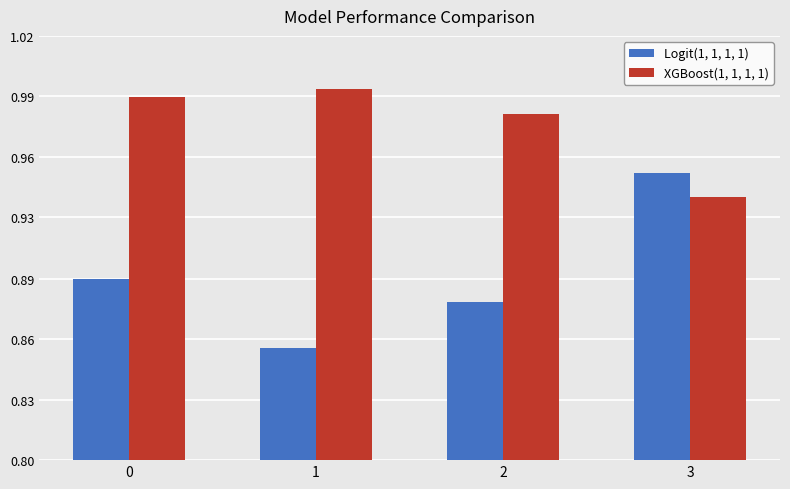

Are the bars horizontal?

No